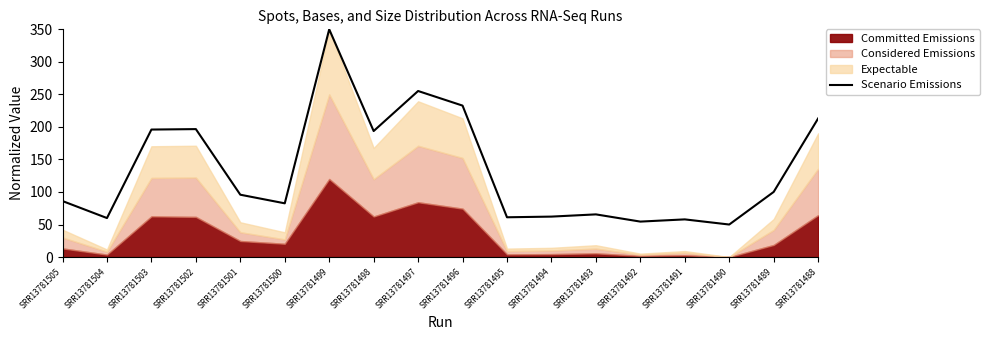

What is the sum of all values?

2413.1